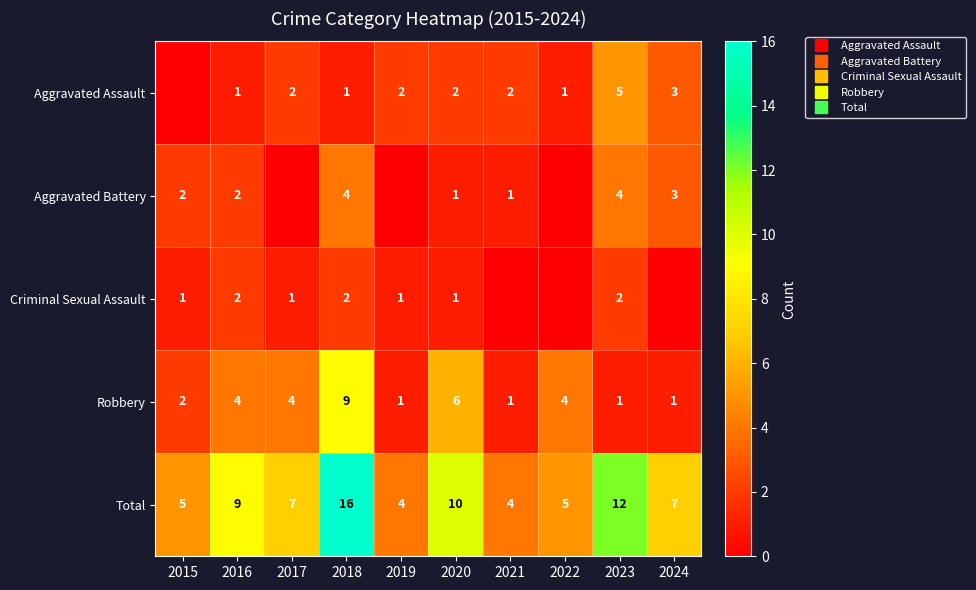

The value of Aggravated Assault at 2017 is 2. True or false?

True